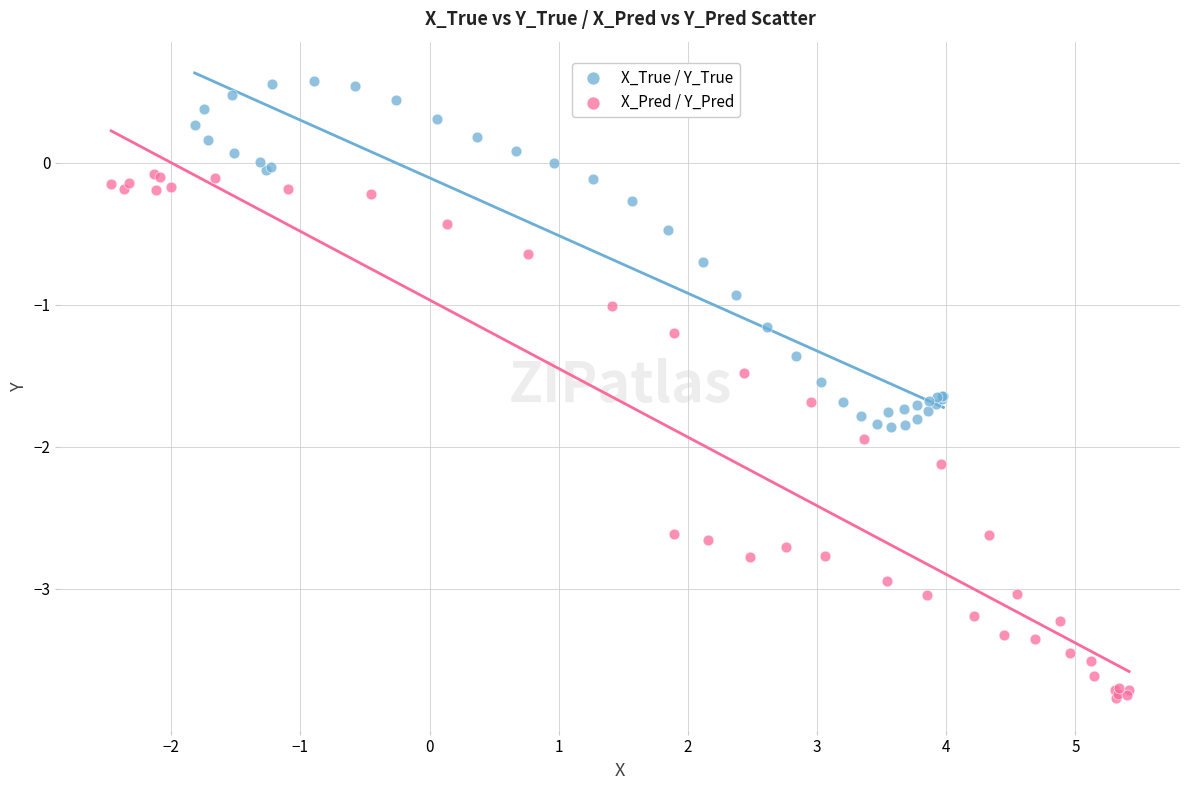

Which series reaches the minimum Y coordinate?

X_Pred / Y_Pred